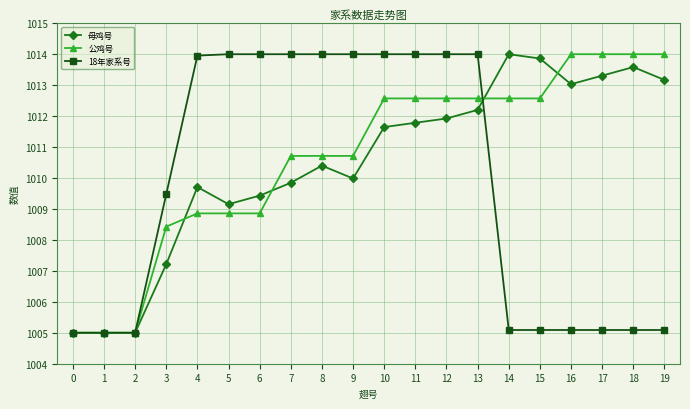

How many values in the 18年家系号 series are below 1013?

10